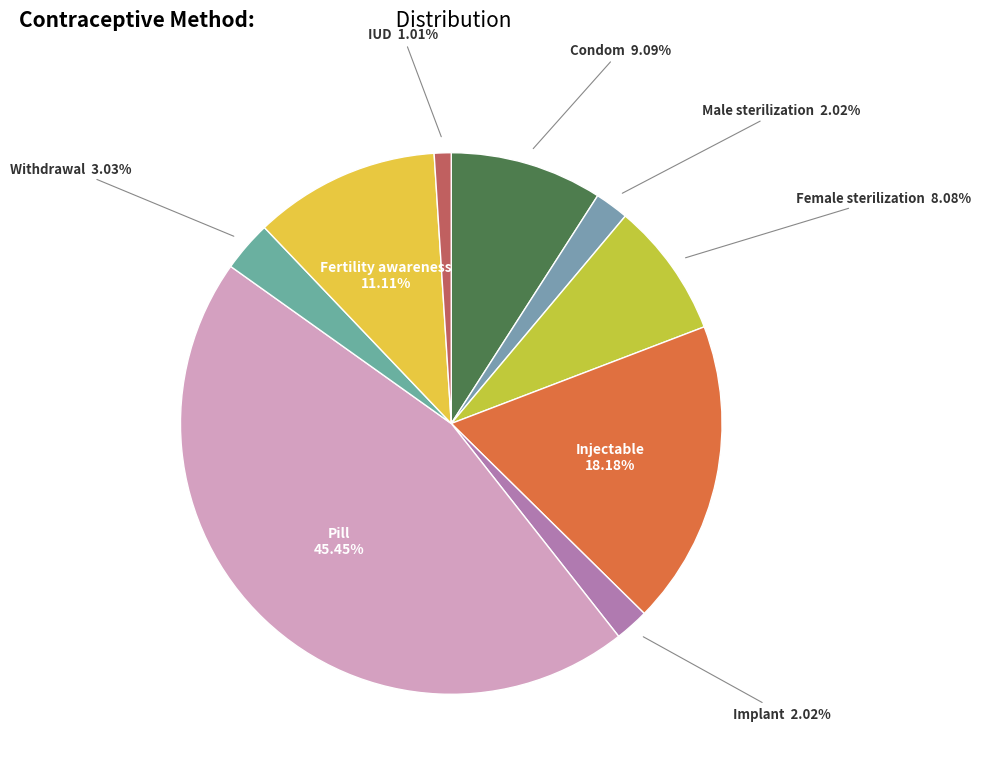

How many segments does this pie chart have?

9